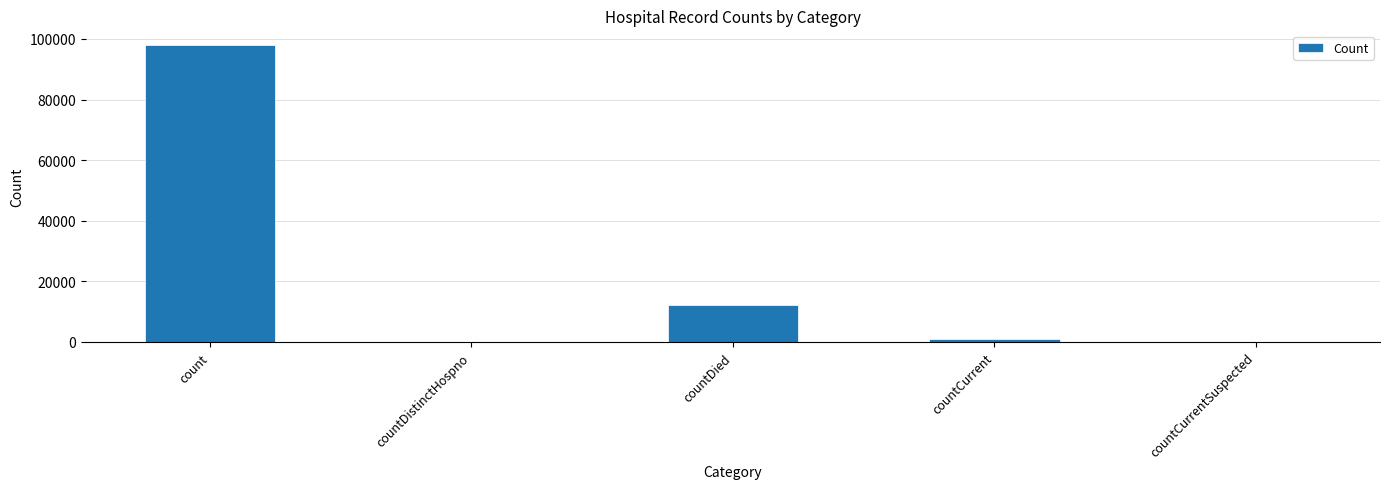

How many series are shown in this chart?

1